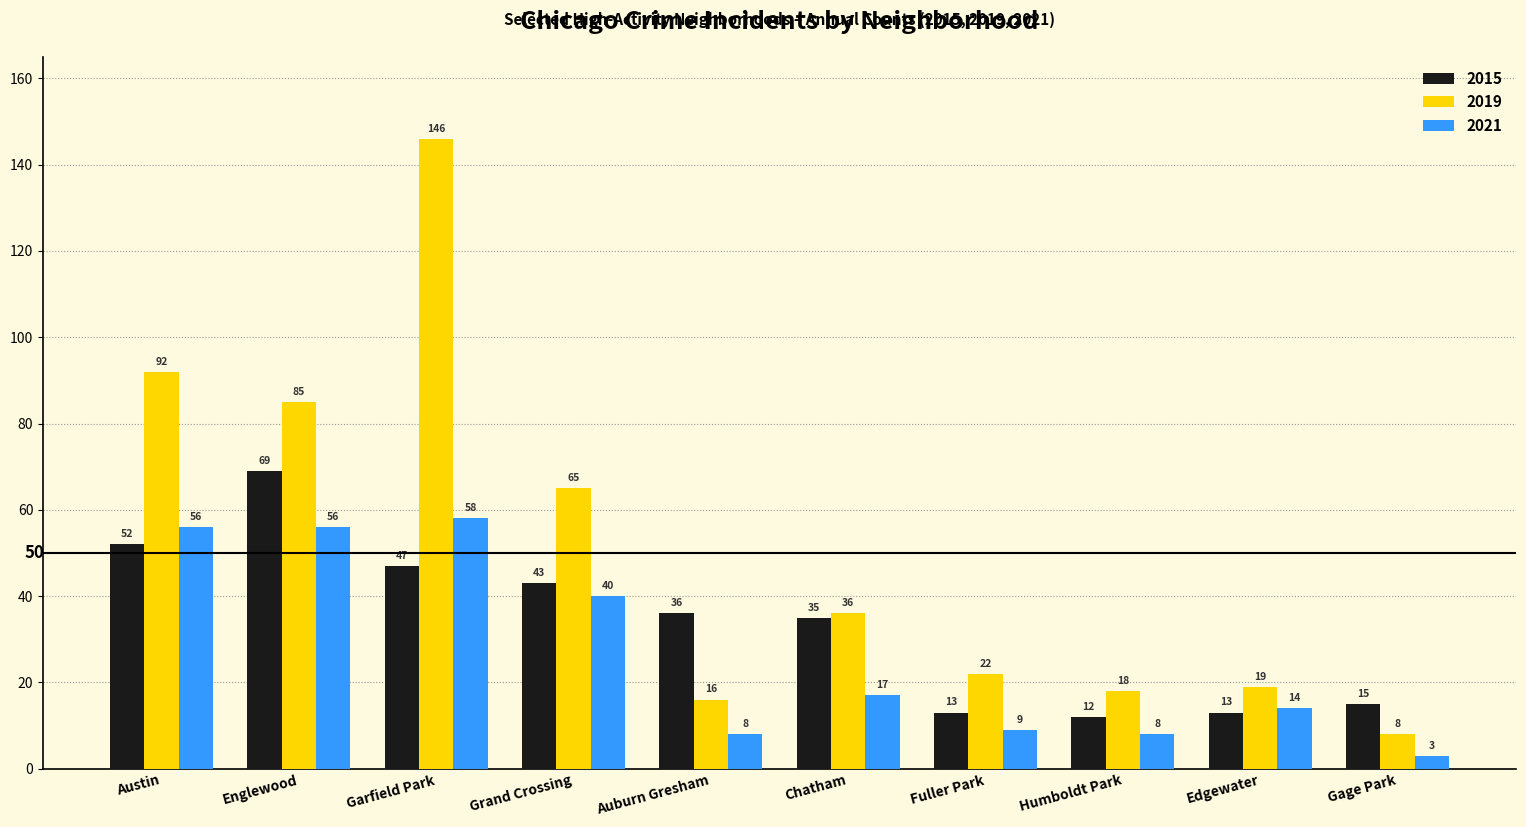

What is the label of the 10th bar from the right?

Austin